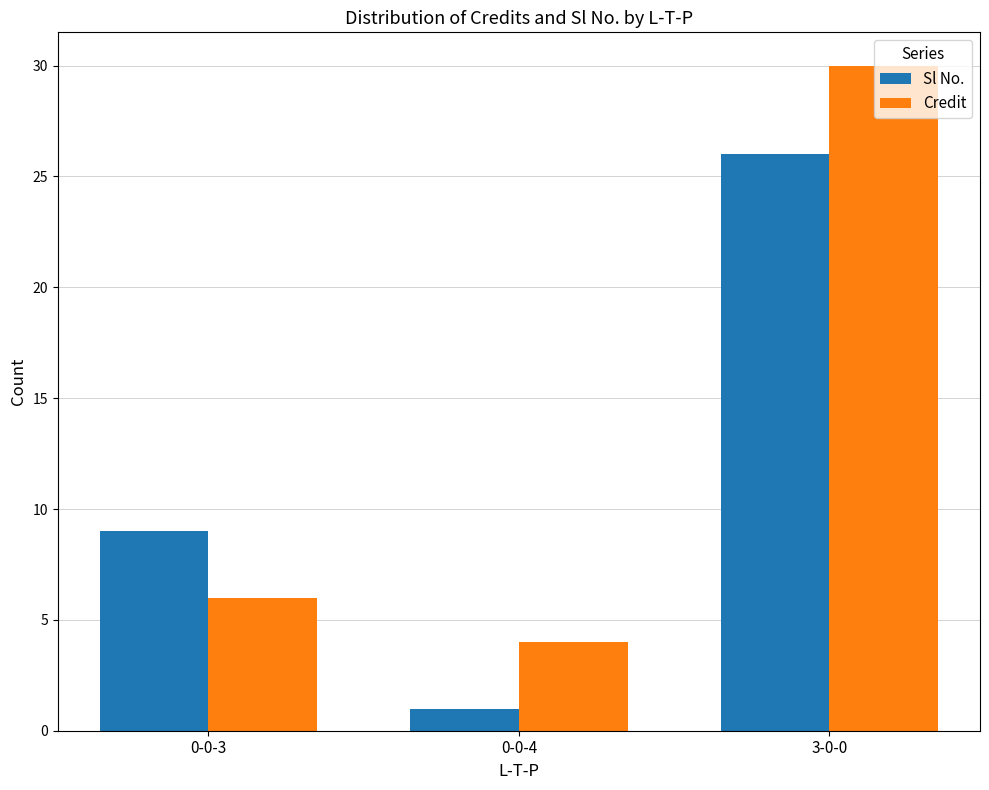

Which series has the widest spread of values?

Credit